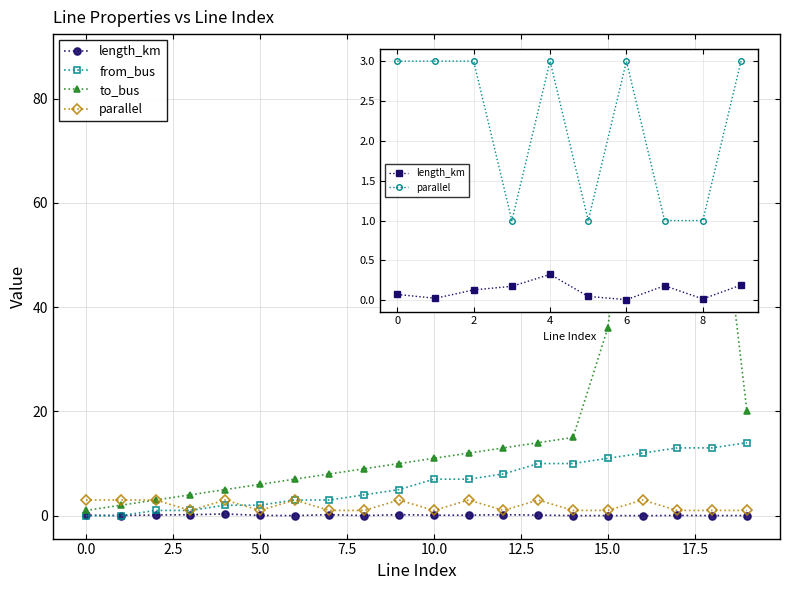

How many intersections are there between from_bus and length_km?

1